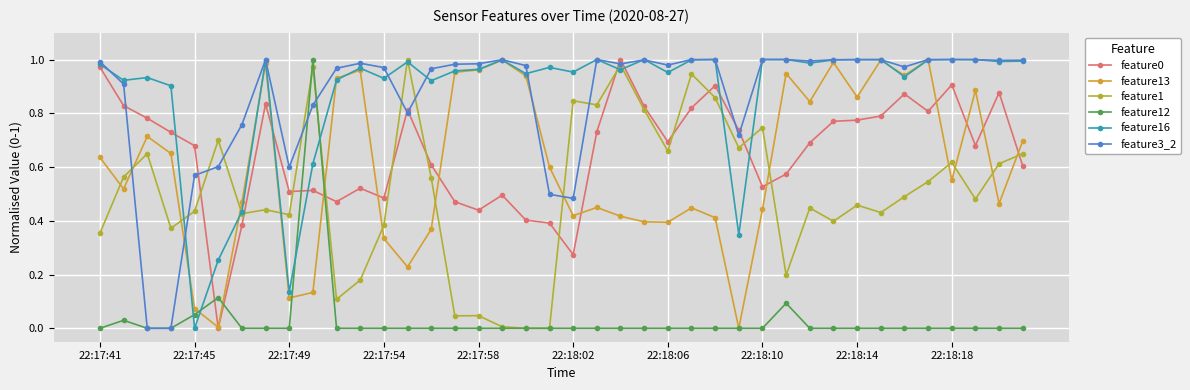

Which label corresponds to the smallest value in the chart?

22:18:02